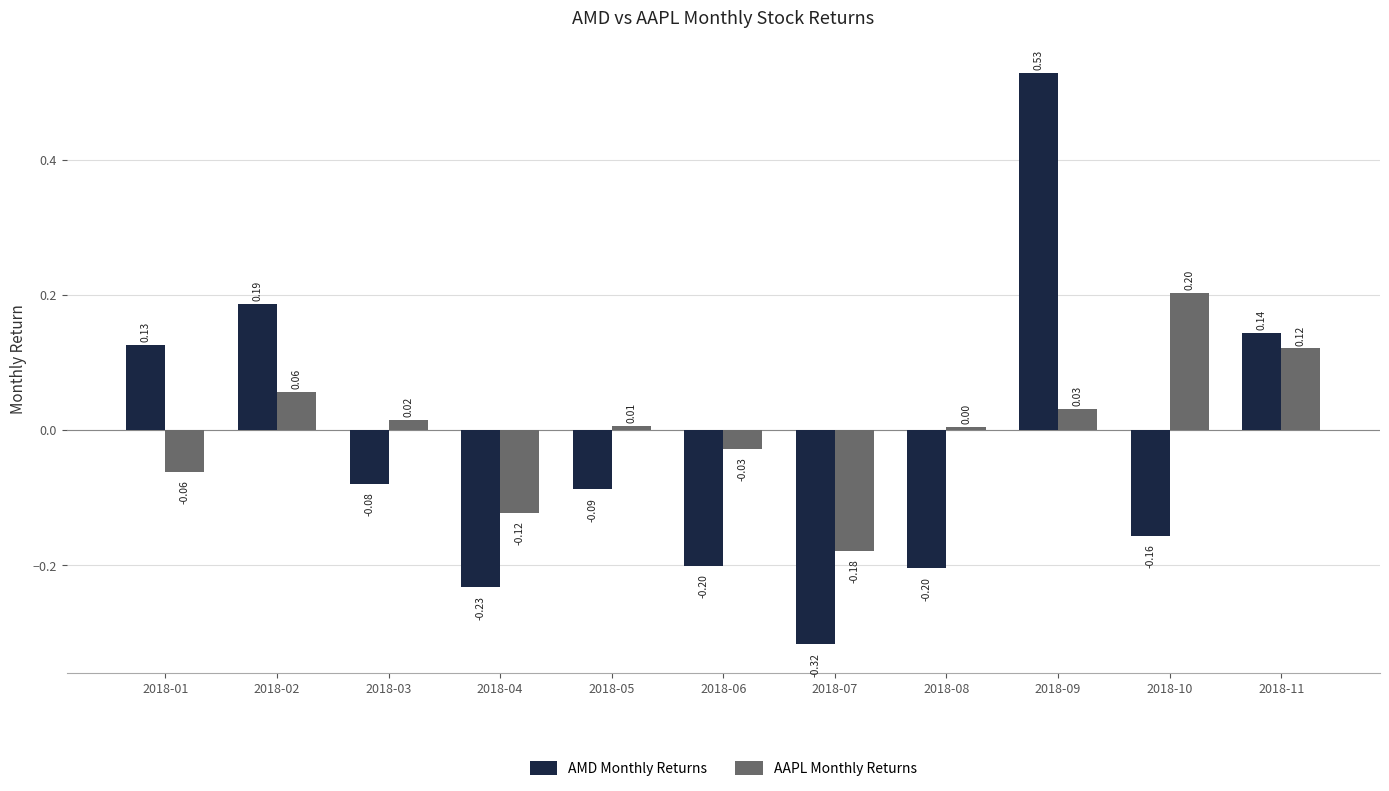

Which category has the lowest value in the AMD Monthly Returns series?

2018-07